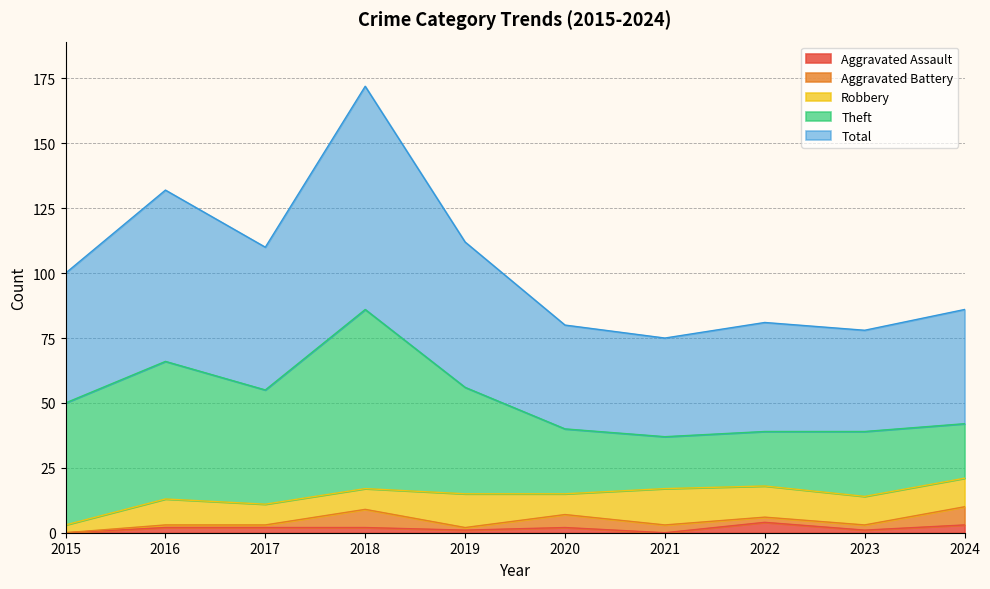

What is the difference between the highest and lowest values at 2018?

84